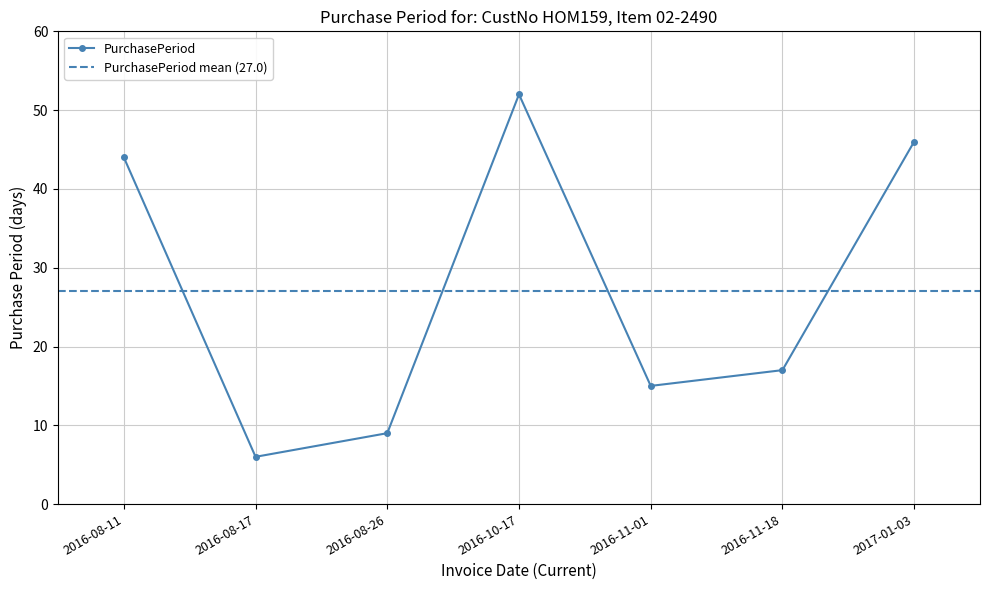

Where does the data first go above 17?

2016-08-11